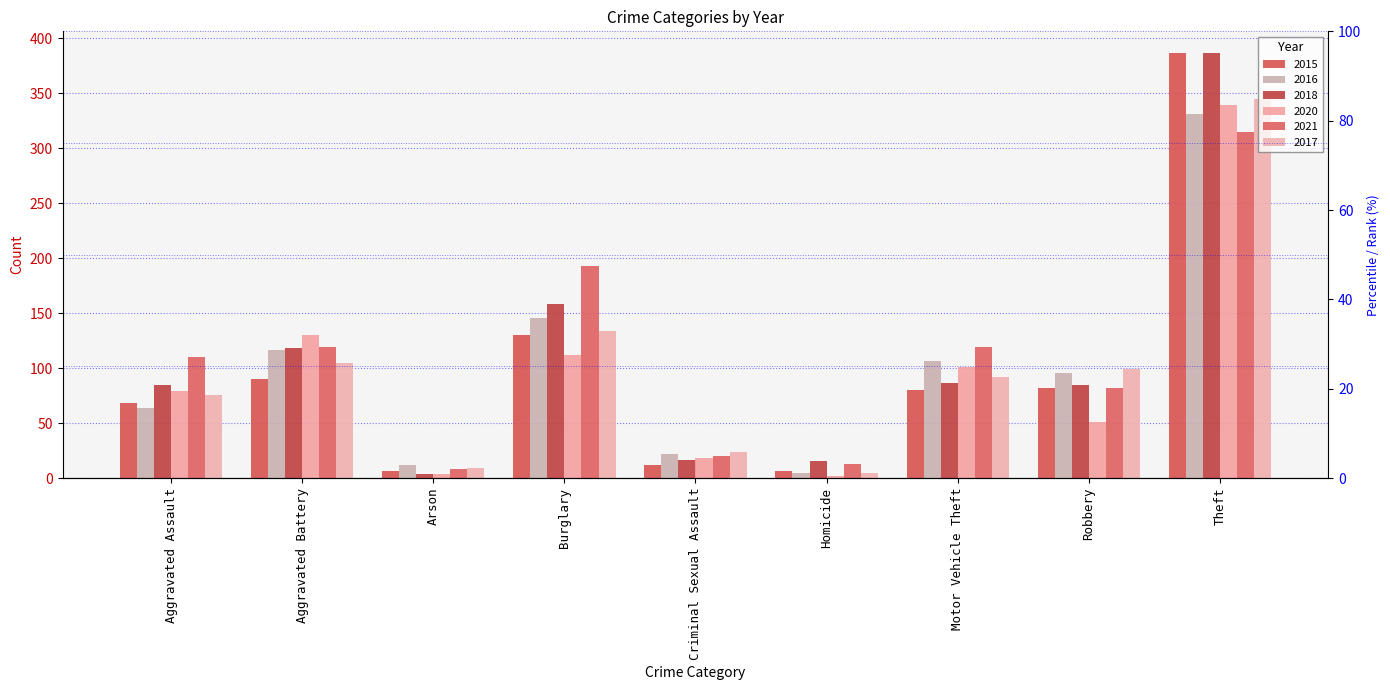

The value of 2016 at Aggravated Assault is 64. True or false?

True